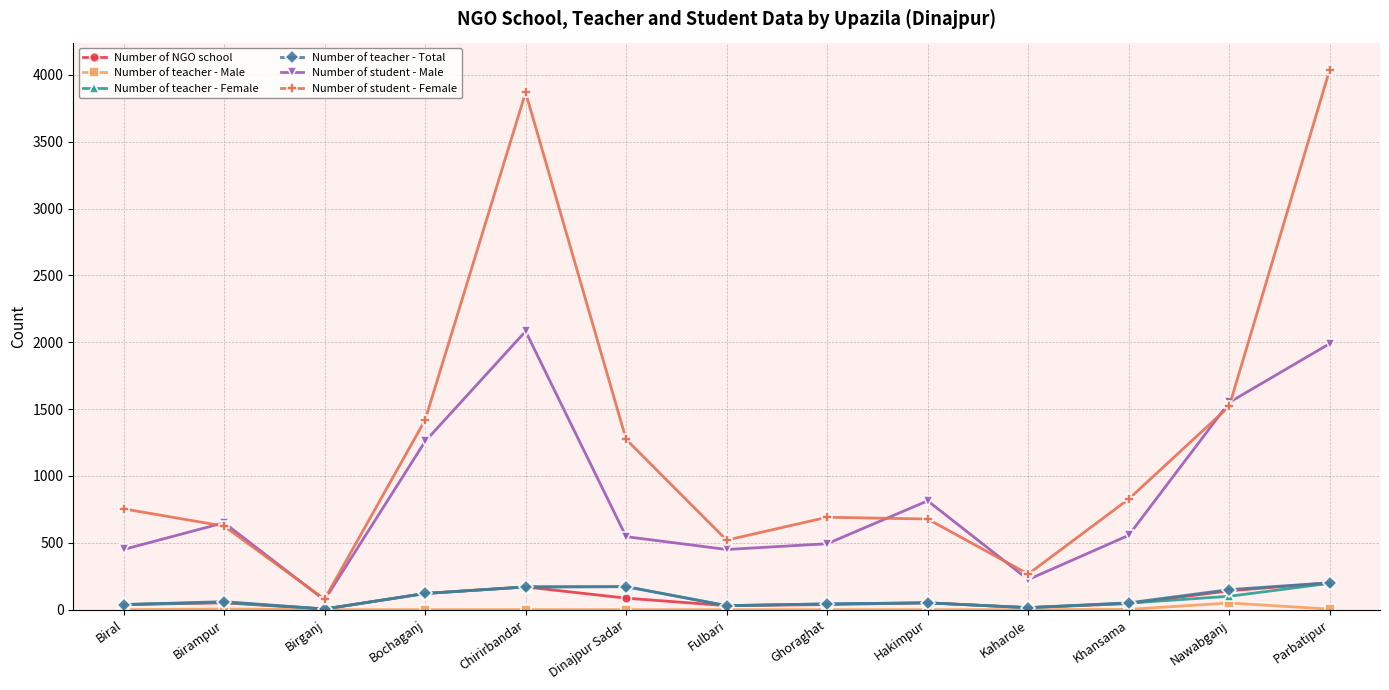

The value of Number of student - Female at Khansama is 827. True or false?

True